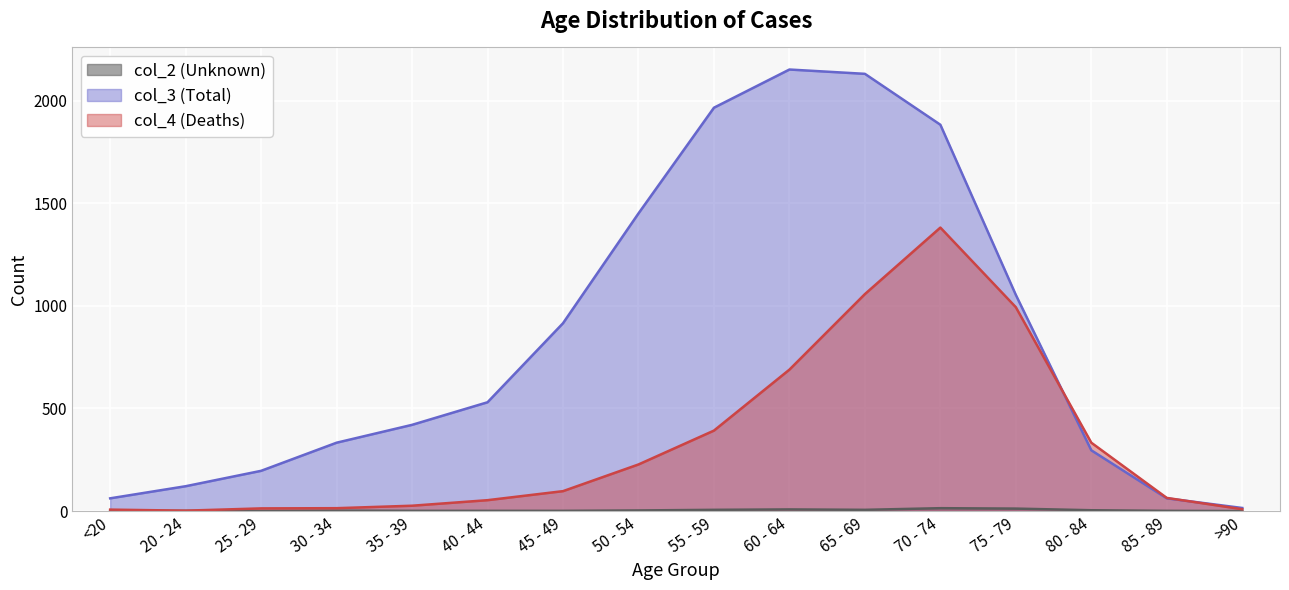

Which category has the highest value across all series?

60 - 64